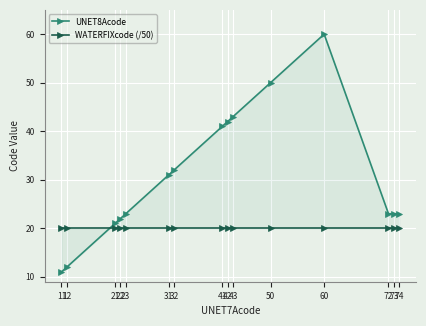

How many times do WATERFIXcode (/50) and UNET8Acode cross each other?

1